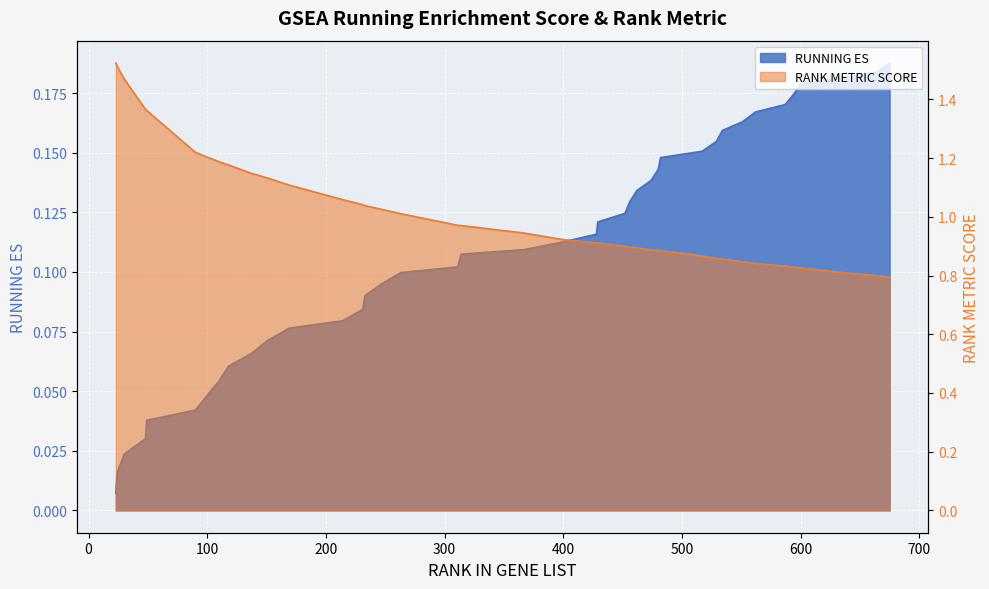

What is the maximum value shown in the chart?

1.5